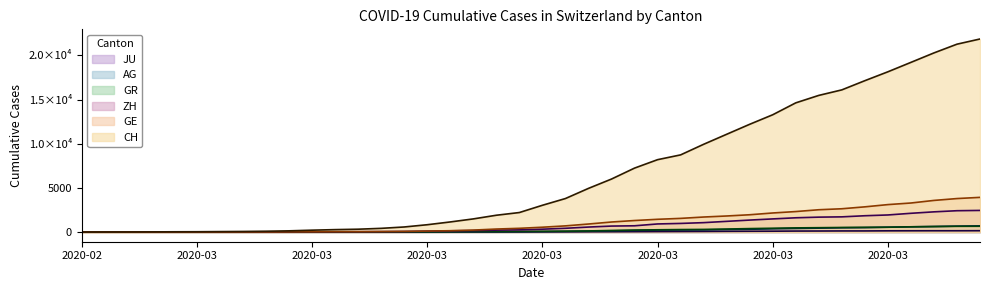

True or false: ZH and CH intersect in this chart.

False